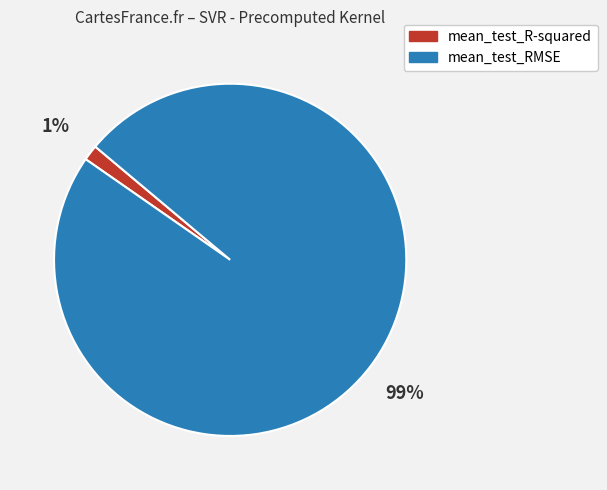

True or false: mean_test_RMSE accounts for 89% of the total.

False